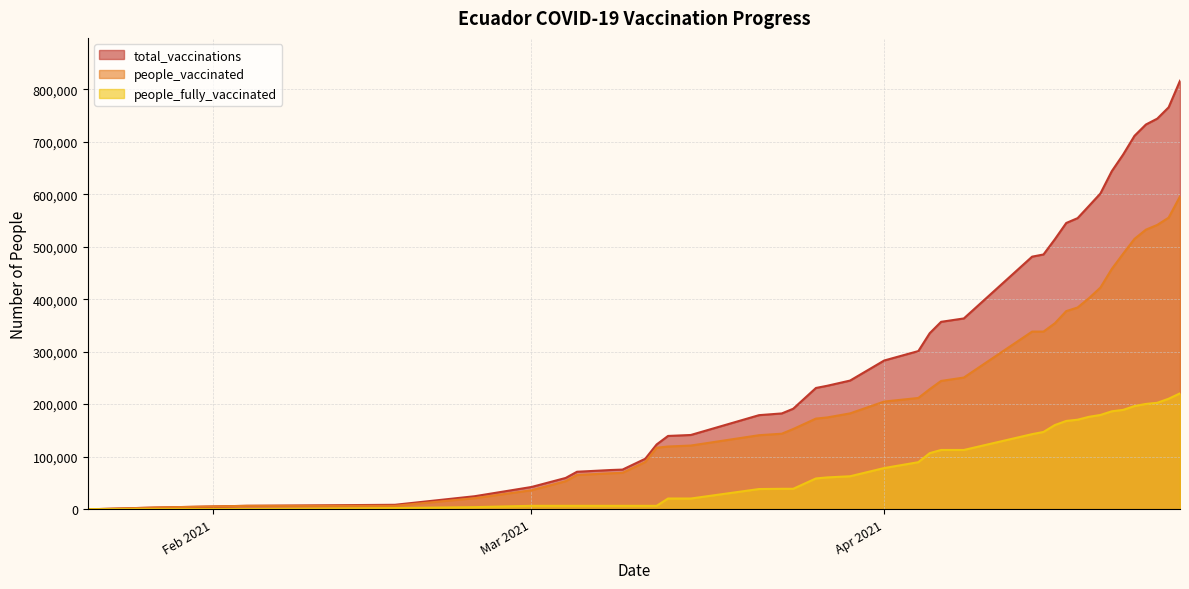

How many distinct data groups are displayed?

3